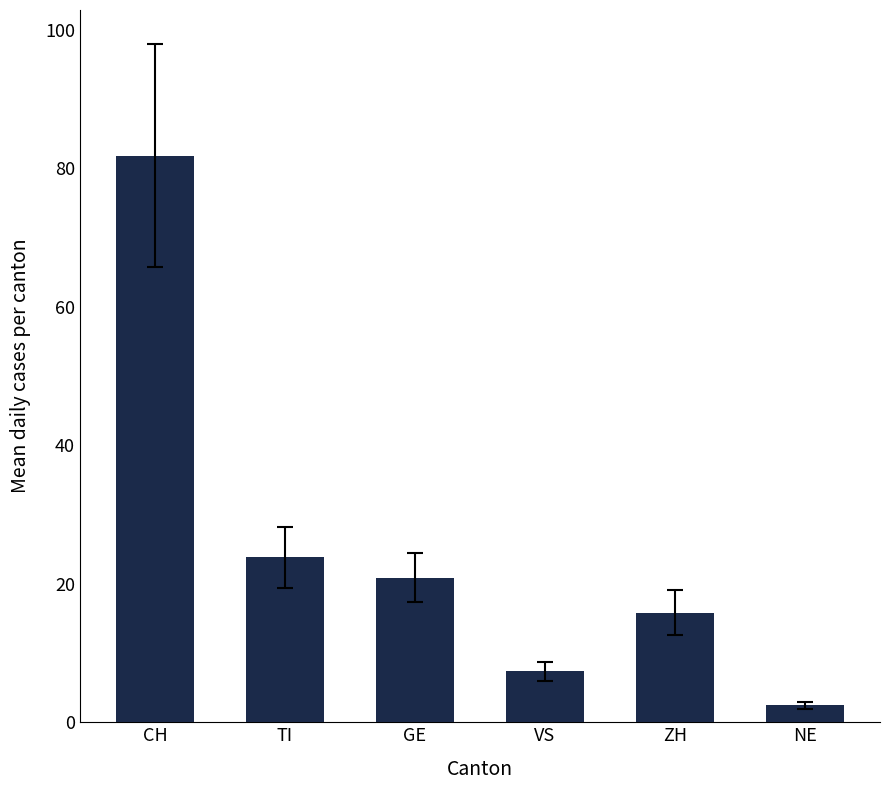

The chart shows a value of 4.8 at TI. True or false?

False